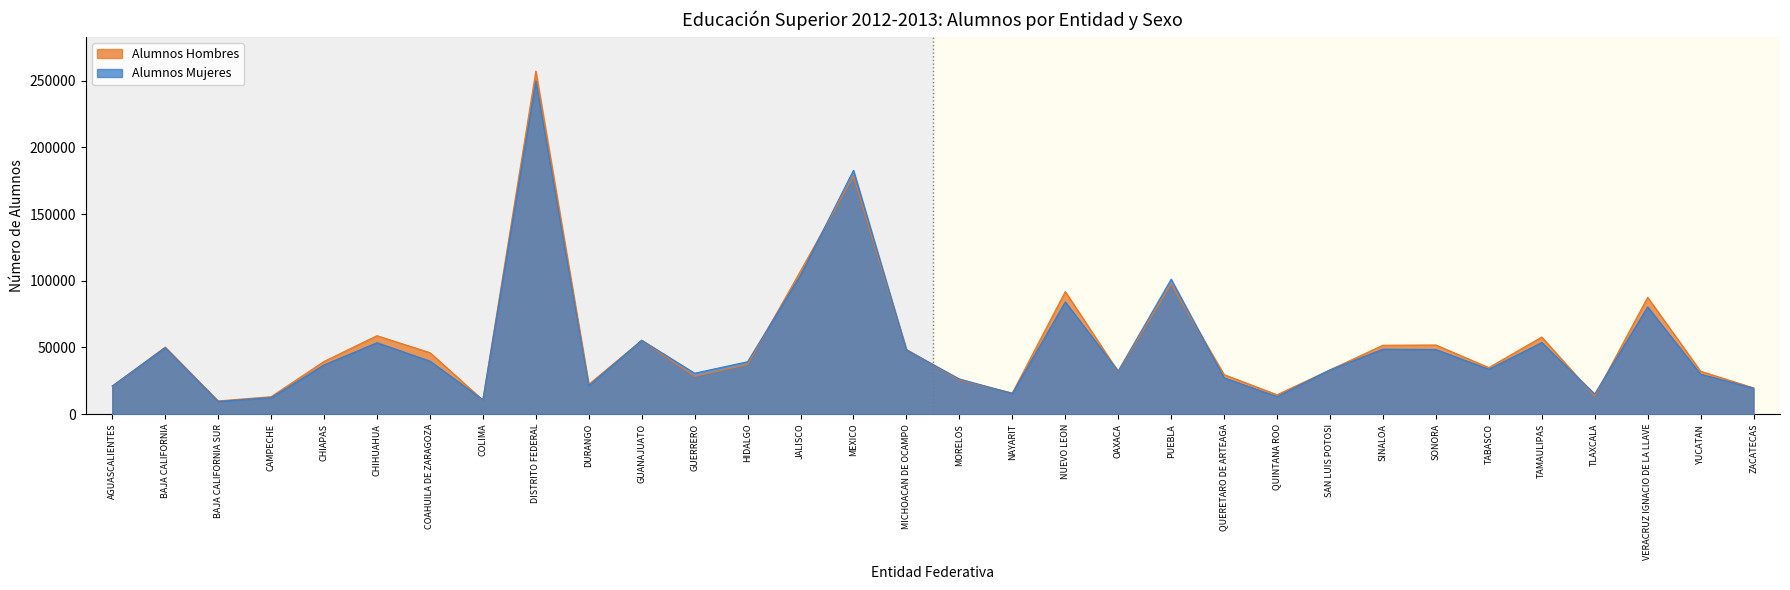

What are all the series names shown in the legend?

Alumnos Hombres, Alumnos Mujeres